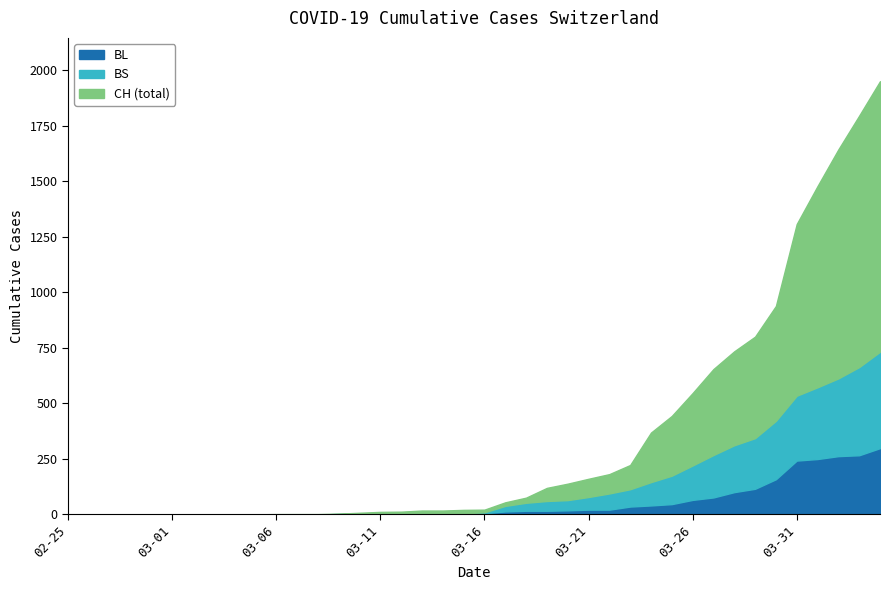

Does the chart have visible grid lines?

No